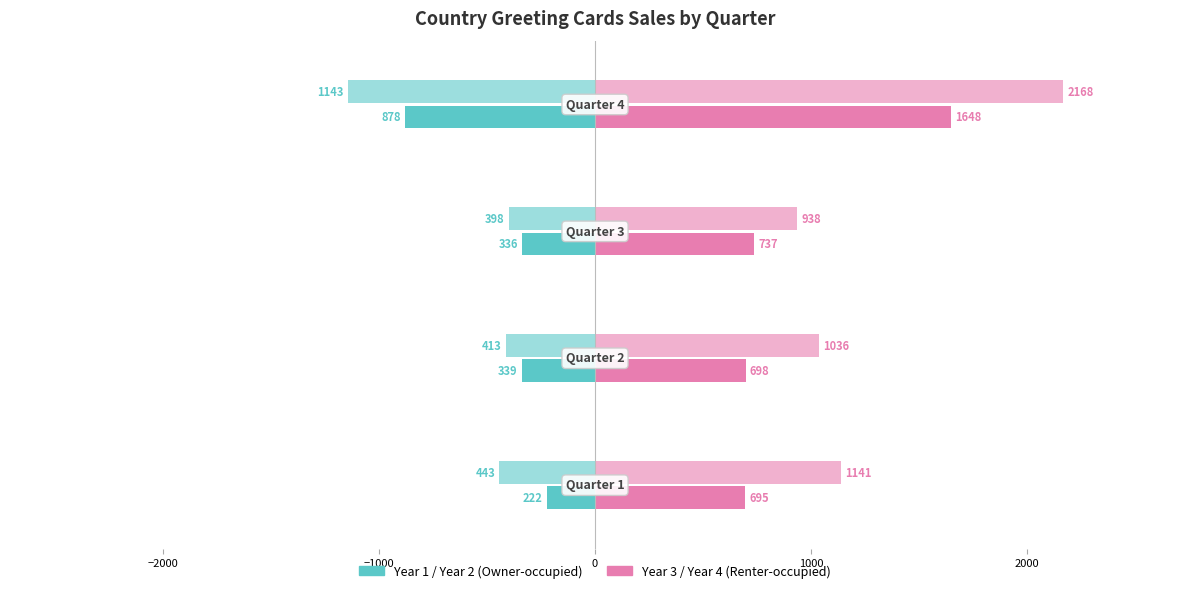

How many categories are shown in the chart?

4